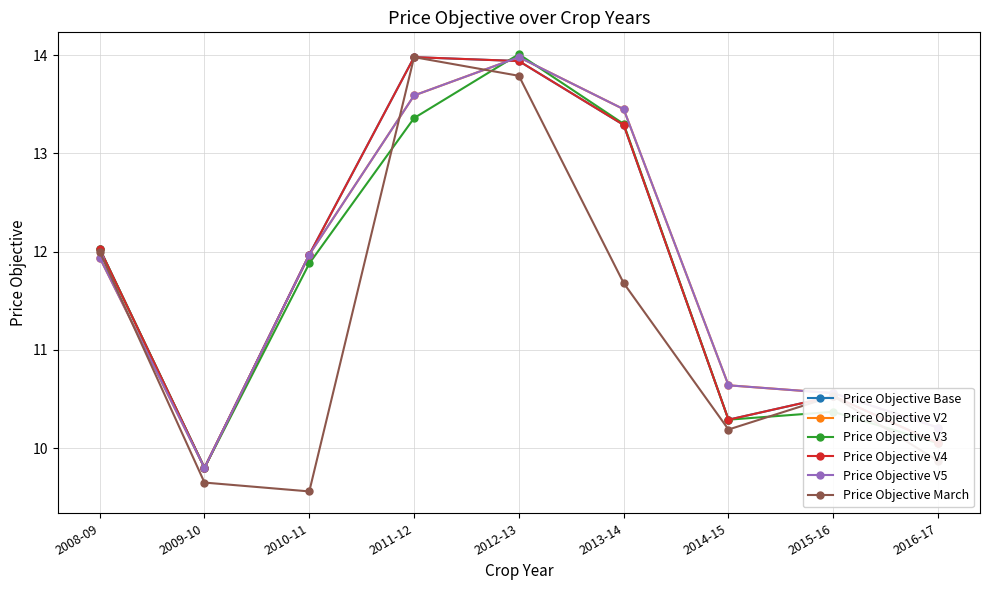

Does the chart have visible grid lines?

Yes